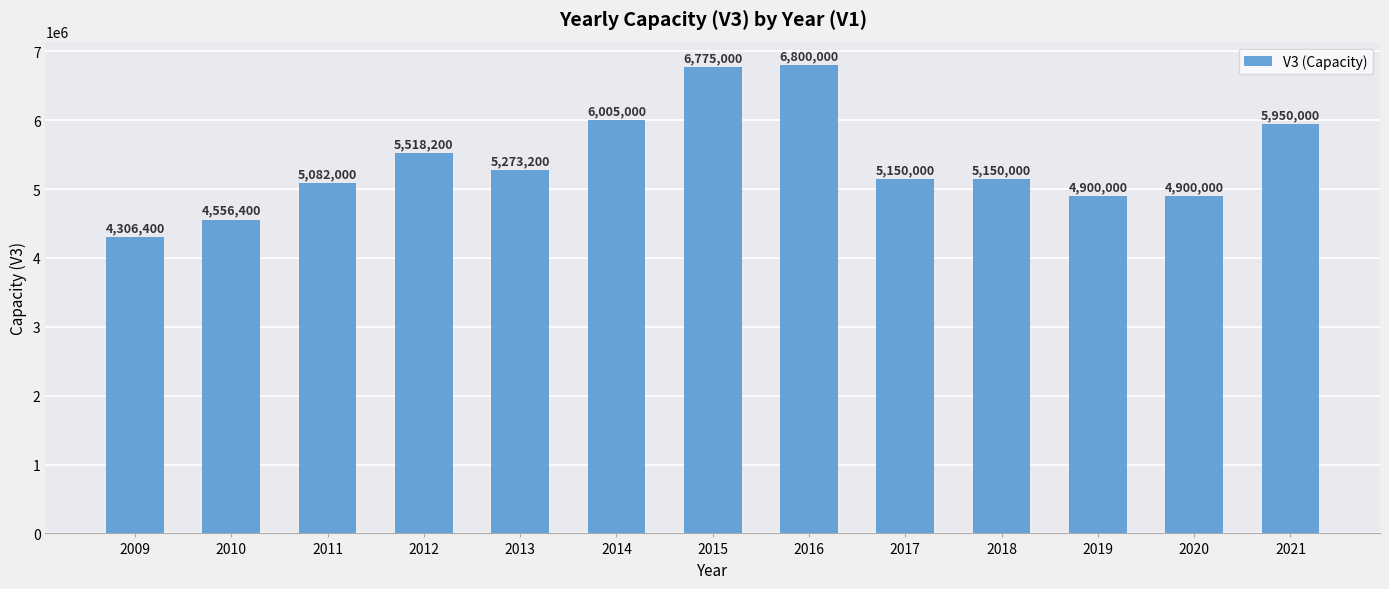

What is the maximum value shown in the chart?

6800000